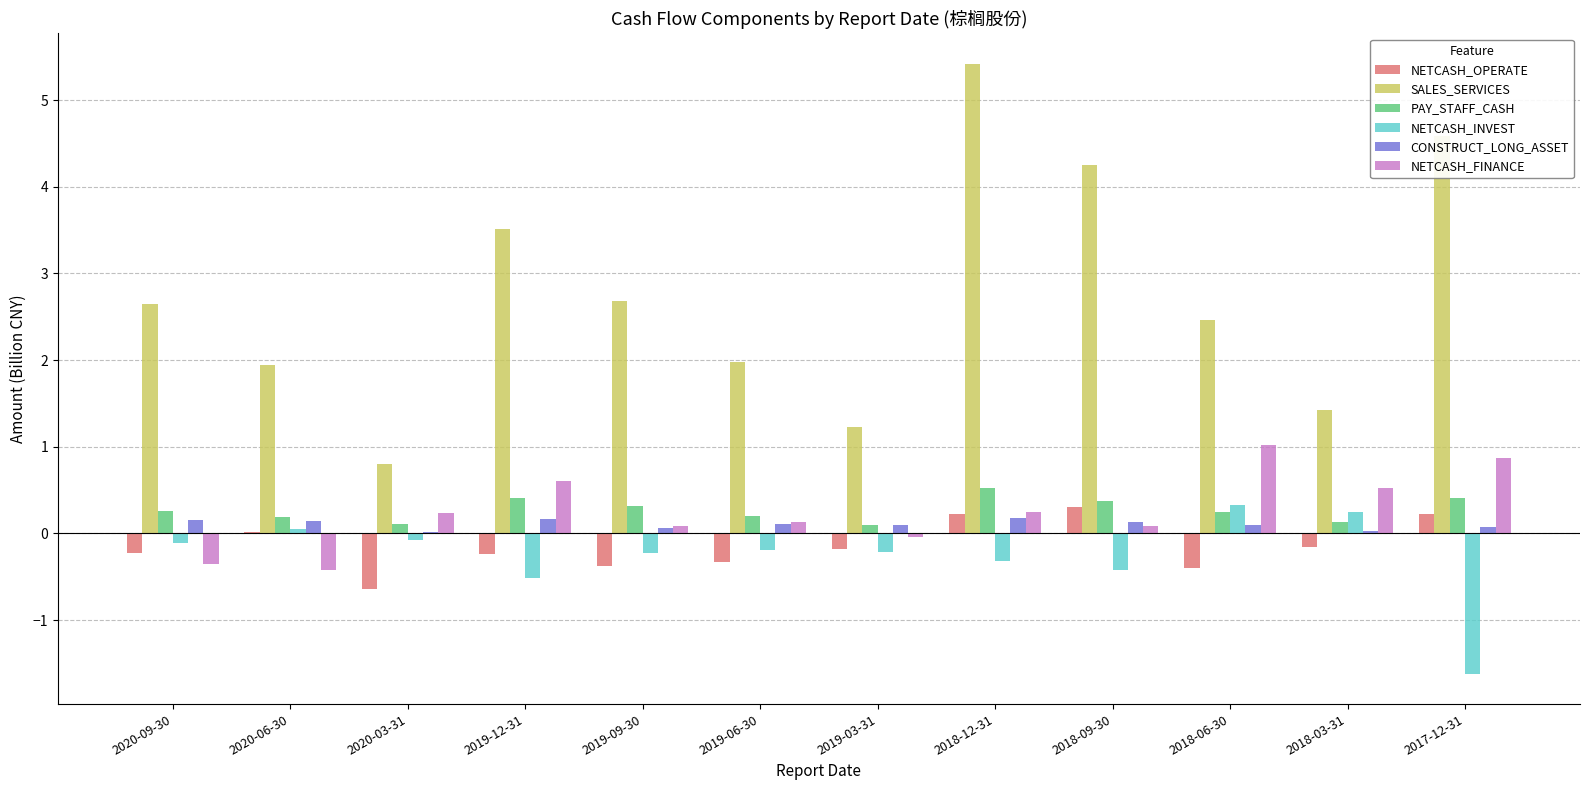

What is the highest value of the NETCASH_OPERATE series?

0.3